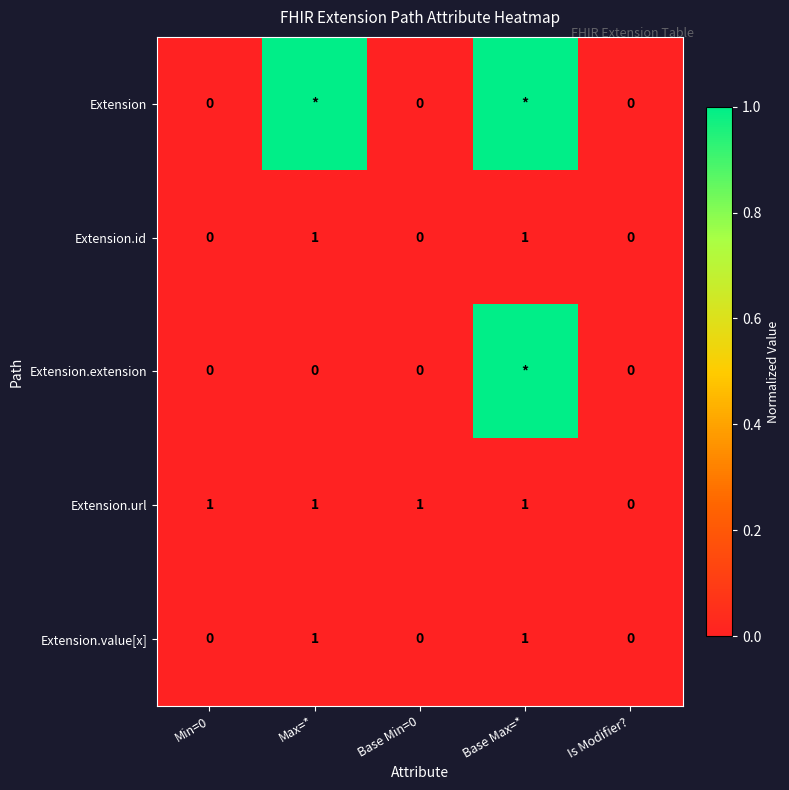

Which series changed the most between Base Min=0 and Is Modifier??

Extension.url